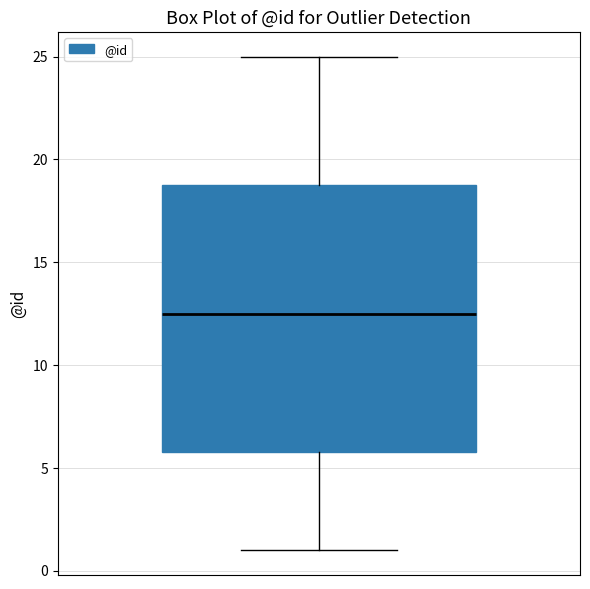

Transcribe this box plot: give where the median line is, the range the box spans, and where the two whiskers end, as read against the y-axis. The values are not printed on the chart, so give them approximately, as read against the axis.

median 12.5, box 6.0 to 19.0, whiskers 1.0 to 25.0